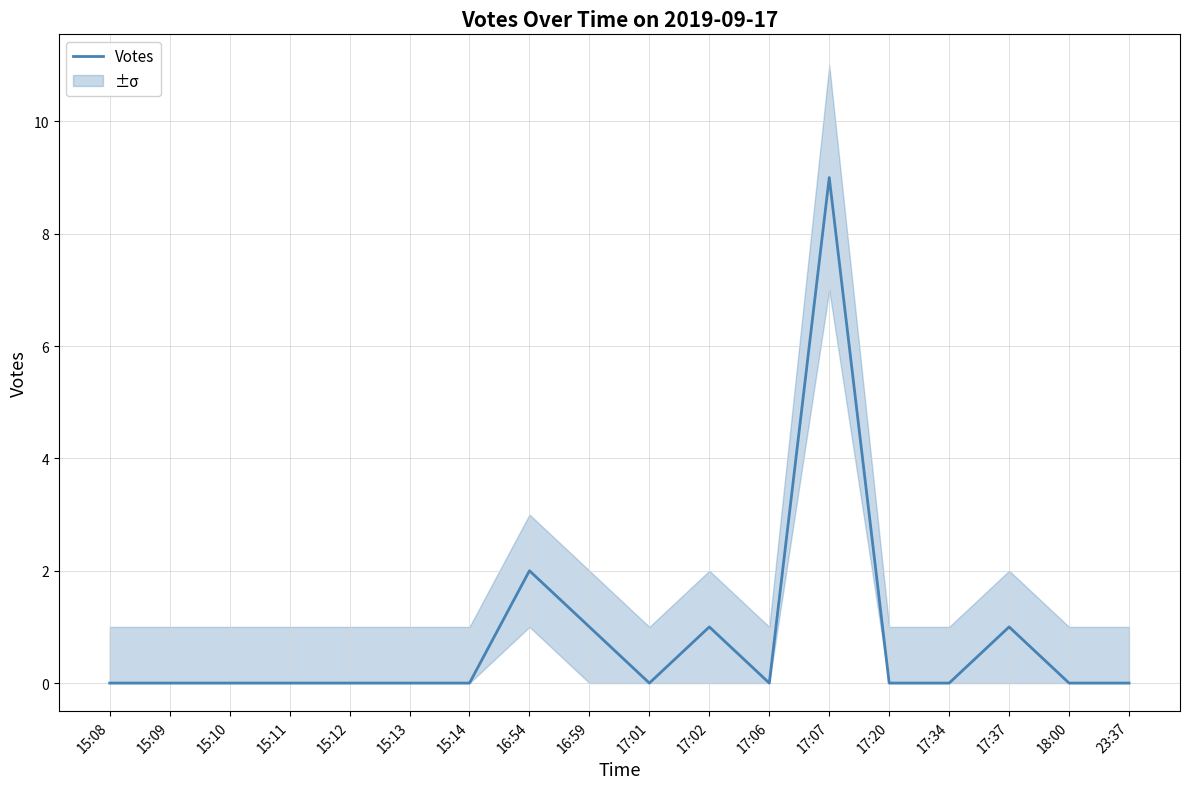

How many series are shown in this chart?

1